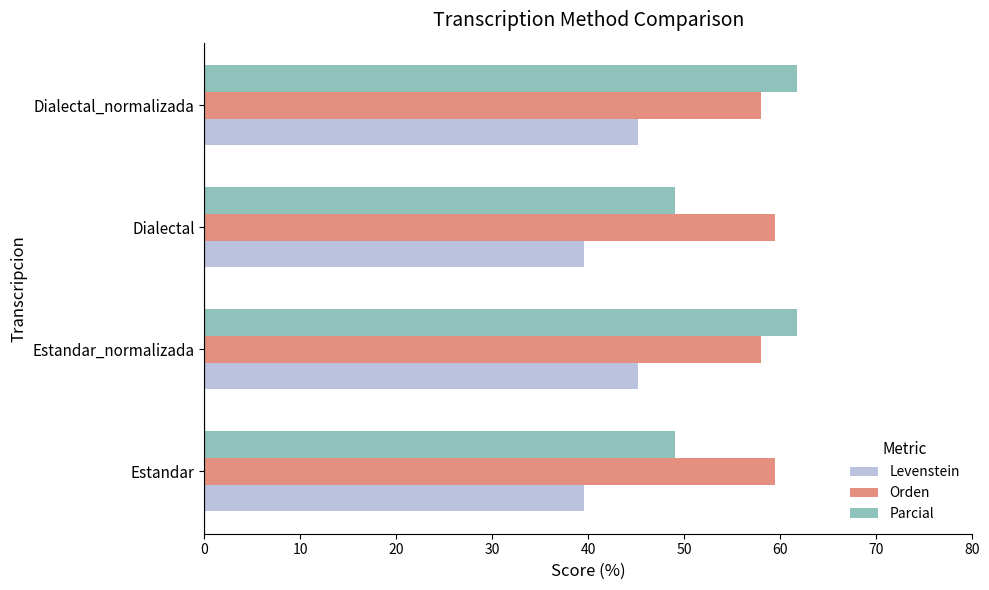

The value of Orden at Dialectal is 59.5. True or false?

True